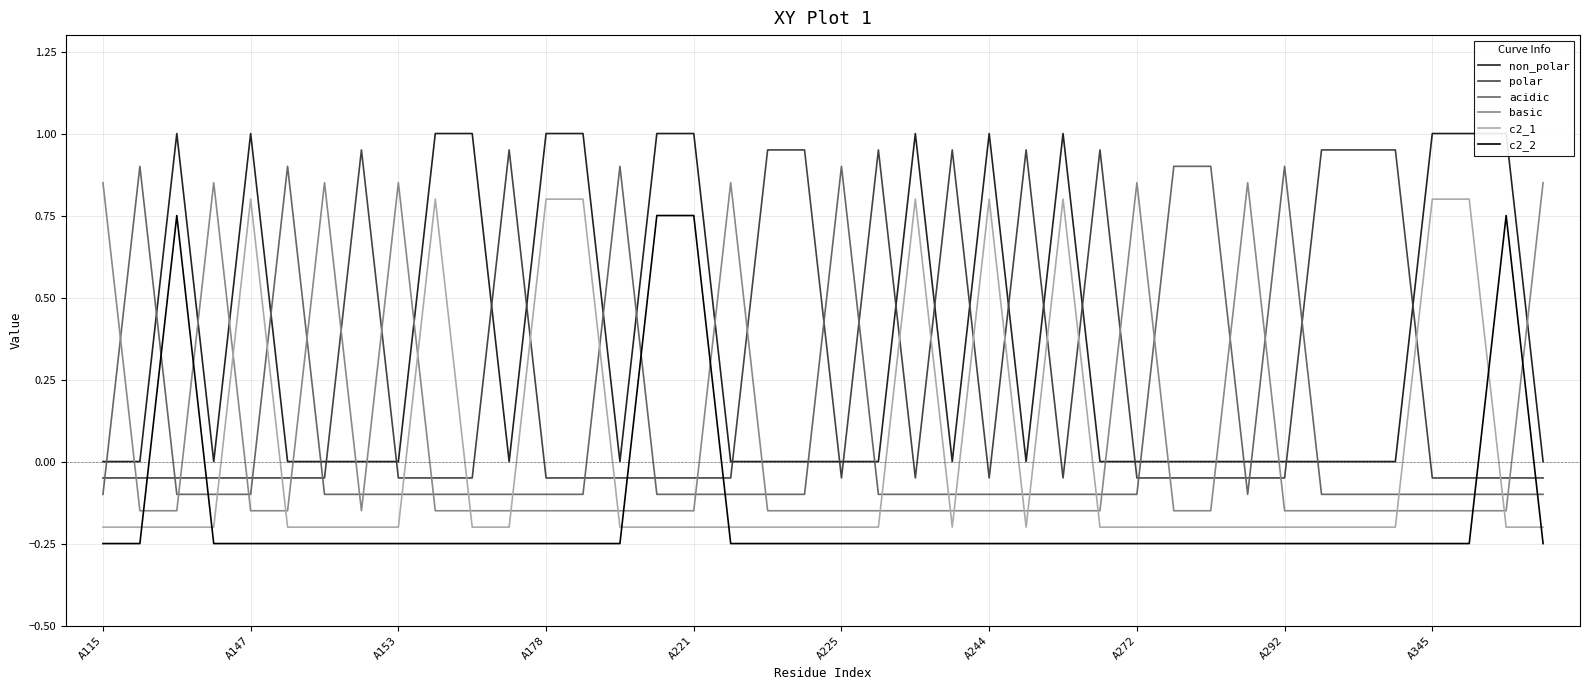

What is the highest value of the acidic series?

0.9